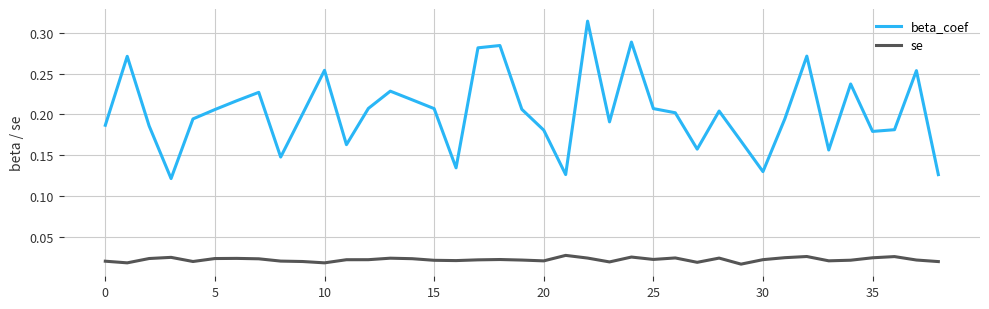

True or false: se and beta_coef cross at least once.

False